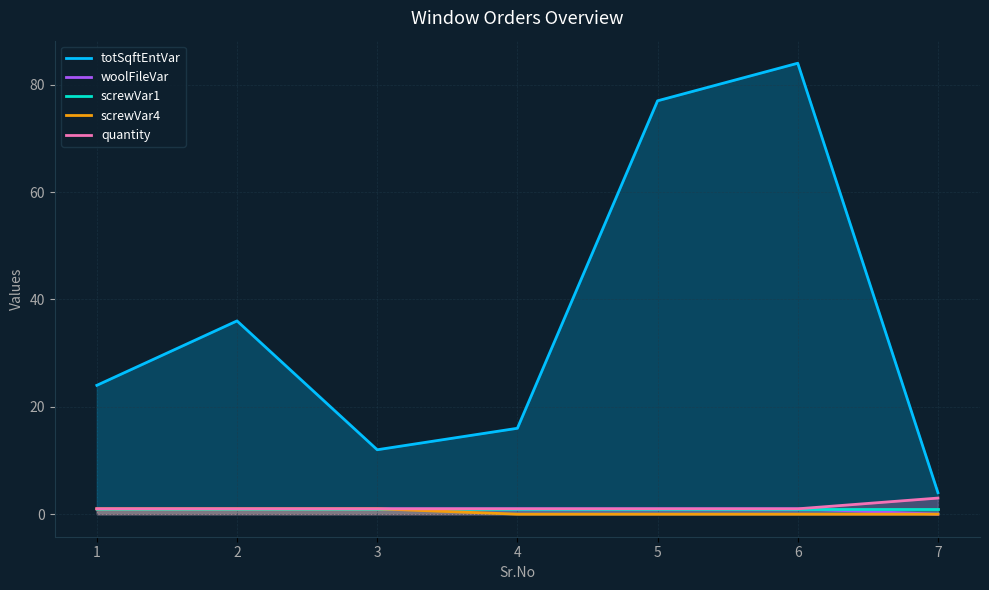

True or false: quantity has a value of 1 at 6.

True